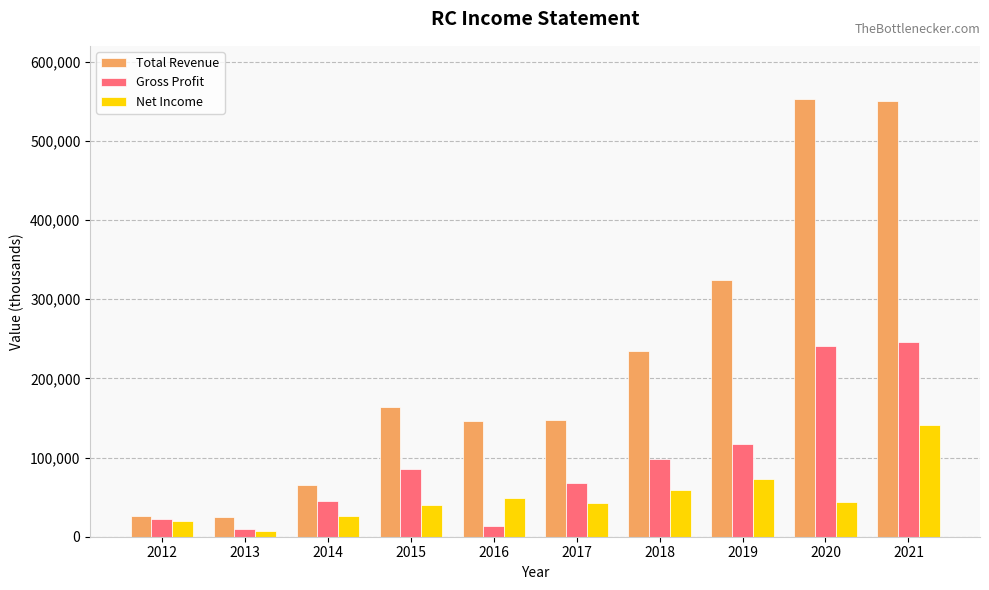

List the series in order of their overall mean, lowest first.

Net Income, Gross Profit, Total Revenue